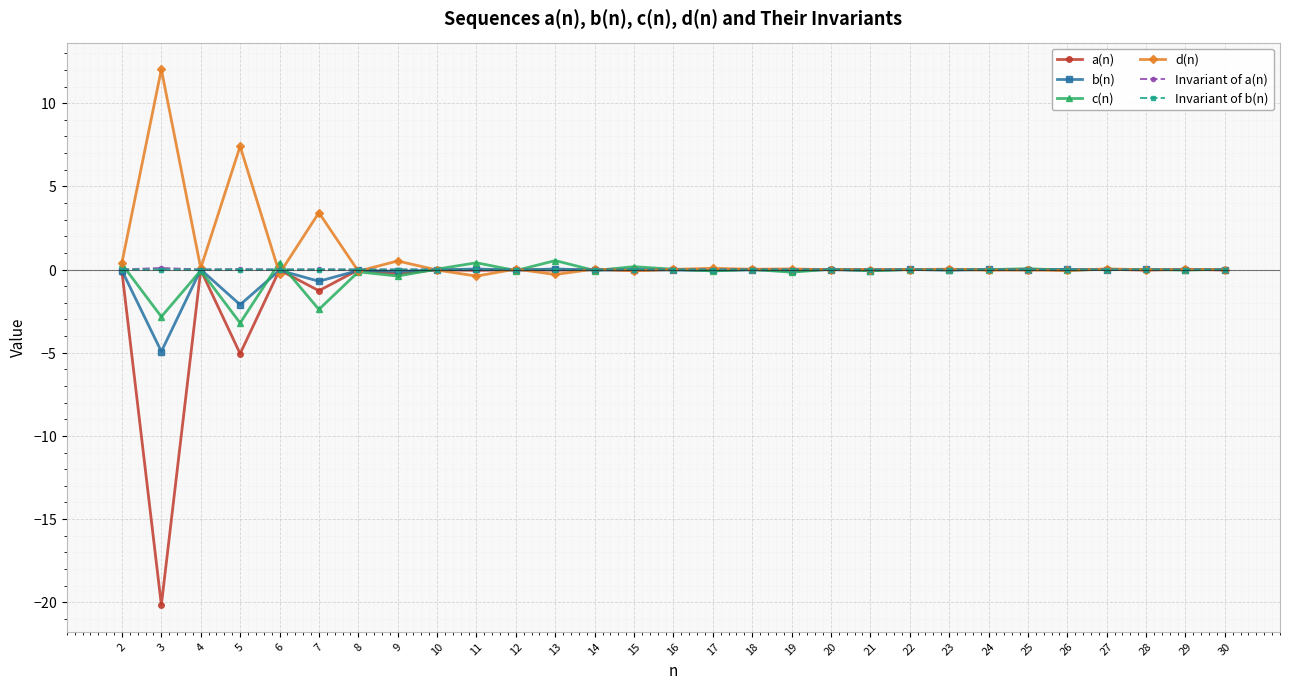

What are all the series names shown in the legend?

a(n), b(n), c(n), d(n), Invariant of a(n), Invariant of b(n)